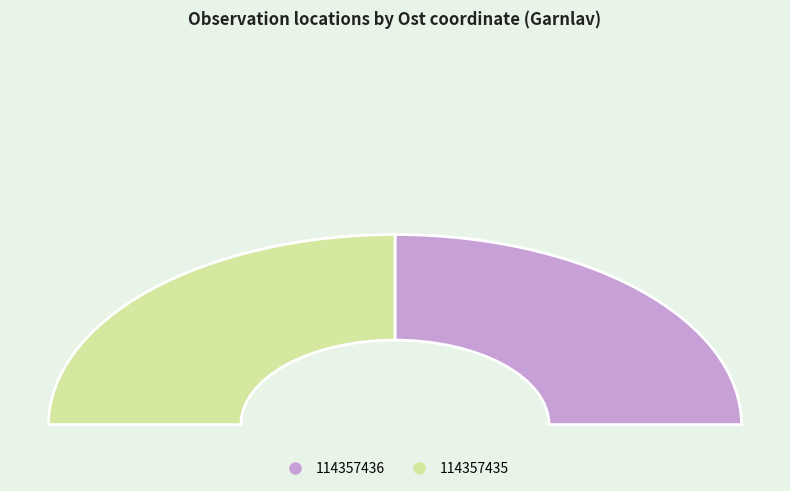

To the nearest percent, what portion does 114357436 represent?

50%